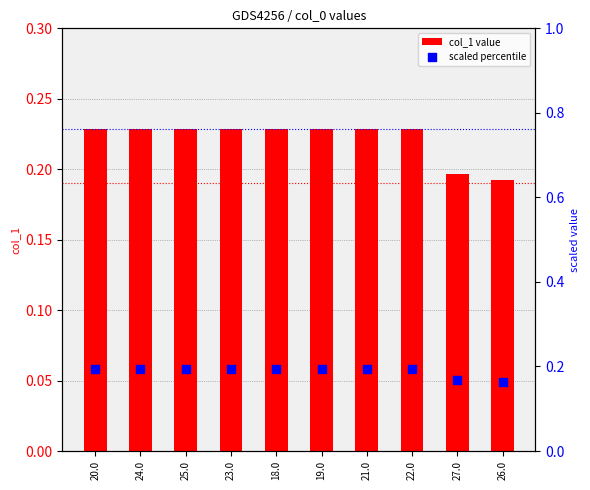

Is the value of scaled percentile at 25.0 greater than the value of col_1 value at 19.0?

No